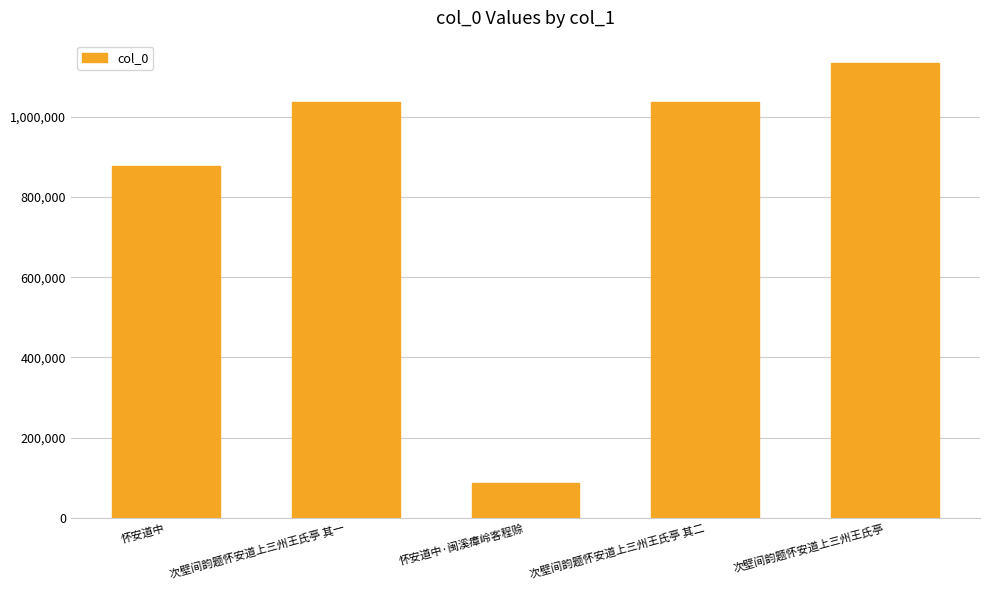

Between 次壁间韵题怀安道上三州王氏亭 其一 and 次壁间韵题怀安道上三州王氏亭, which is larger?

次壁间韵题怀安道上三州王氏亭